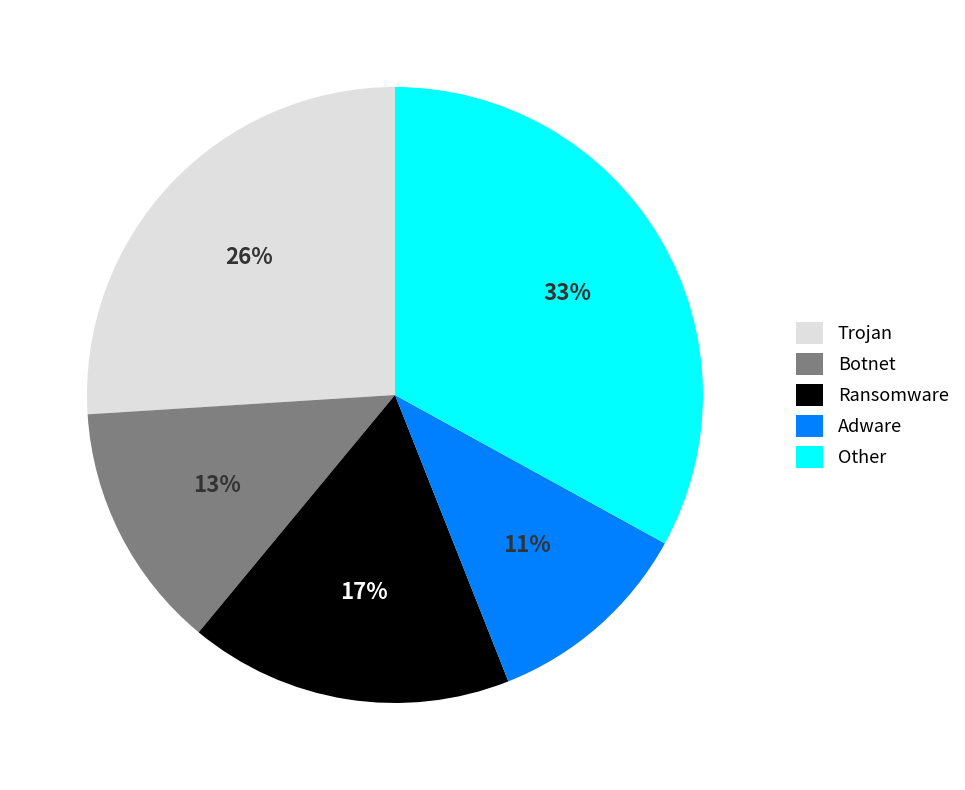

To the nearest percent, what is the average slice percentage?

20%